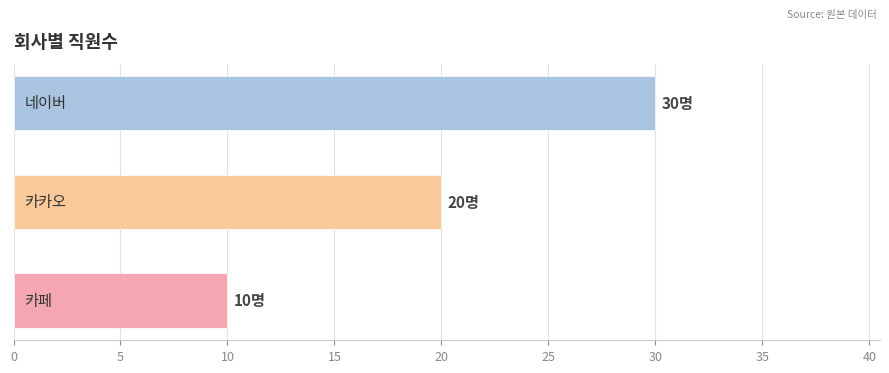

Reading bottom to top, extract all data points from this chart.

10	20	30